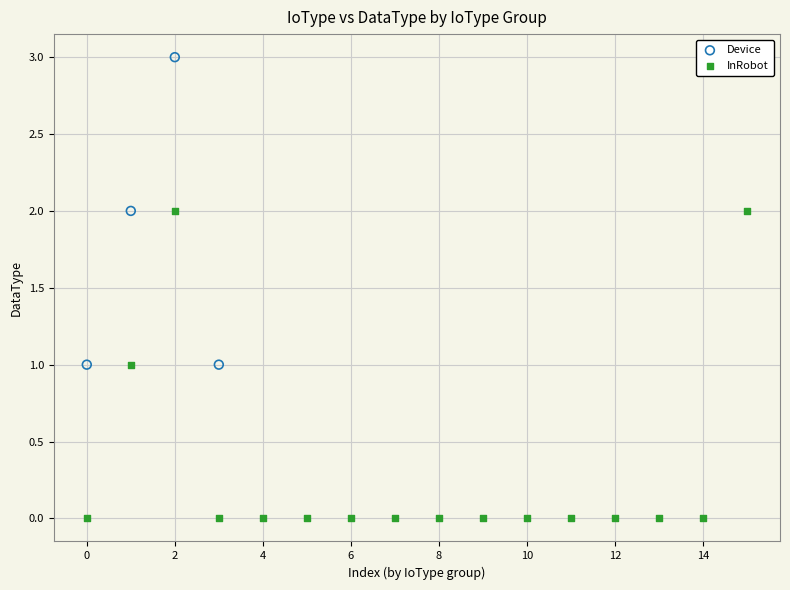

What are all the series names shown in the legend?

Device, InRobot